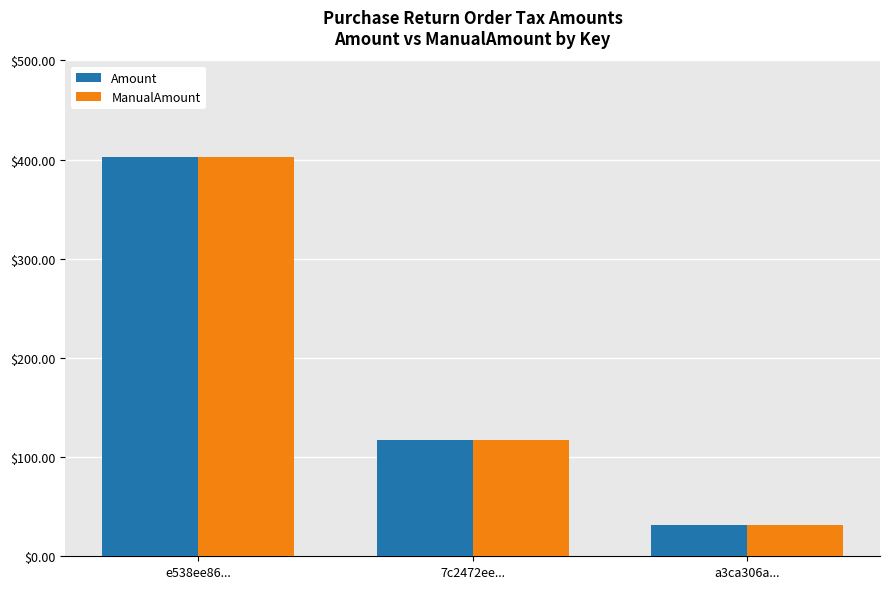

At which label does Amount first exceed 117?

e538ee86...